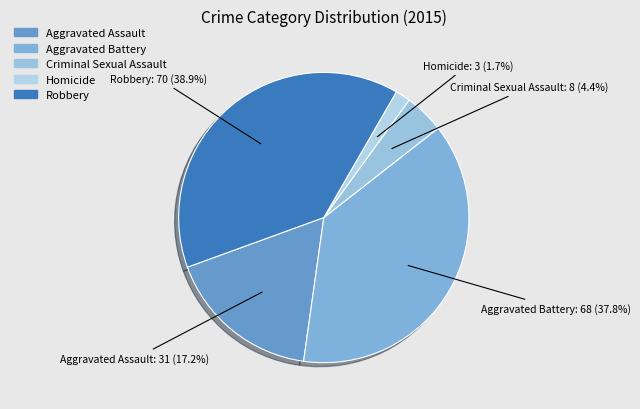

Does Aggravated Assault represent more than half of the total?

No